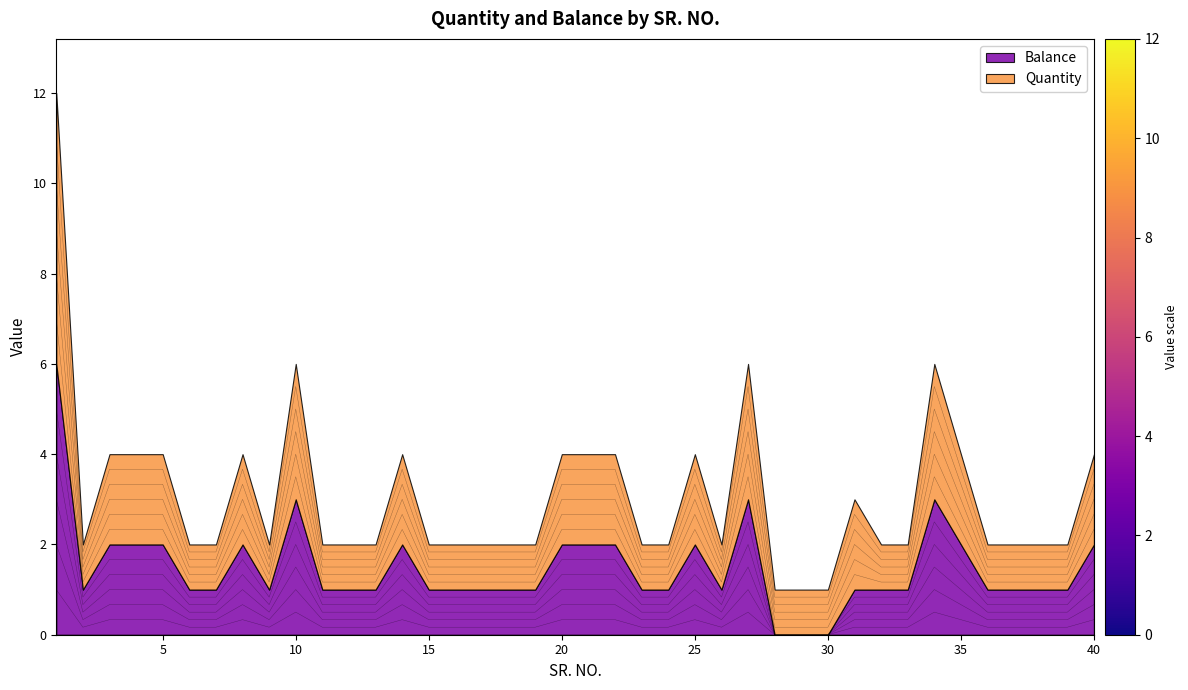

True or false: Balance has more than 0 interior local peaks.

True